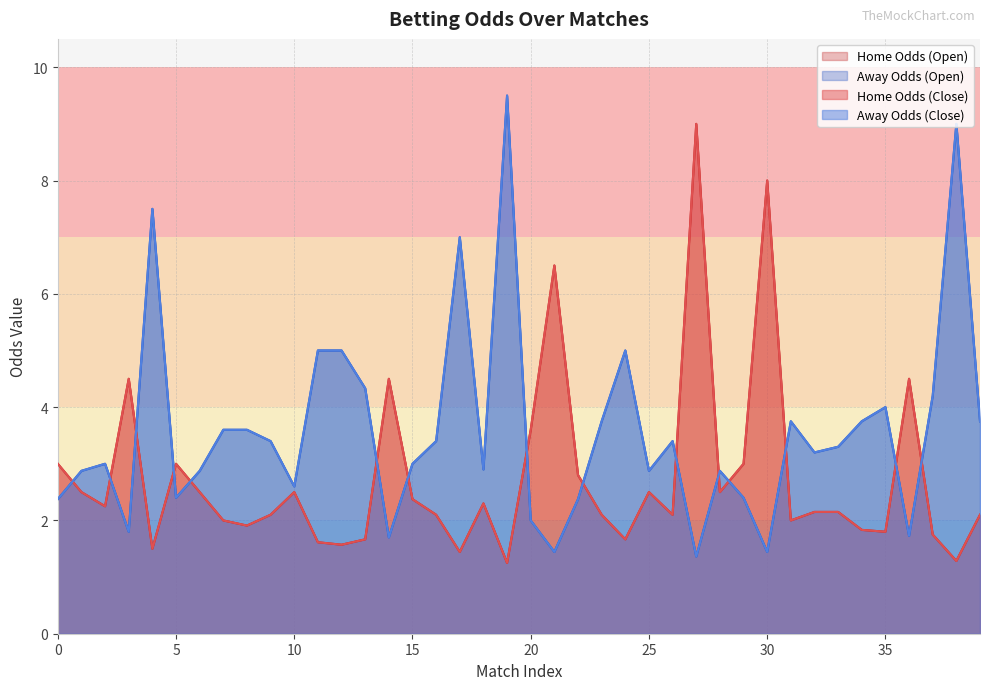

At which category is the sum across all series the highest?

19